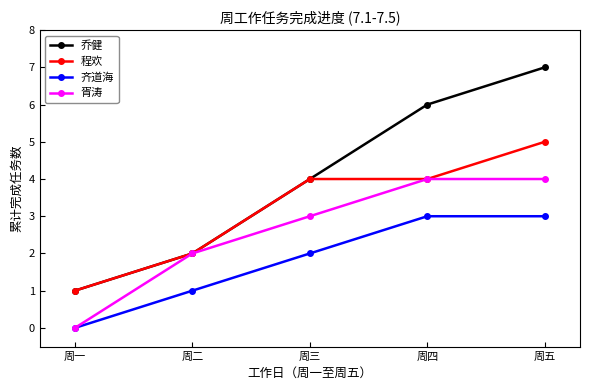

Is the value of 胥涛 at 周五 greater than the value of 乔健 at 周二?

Yes